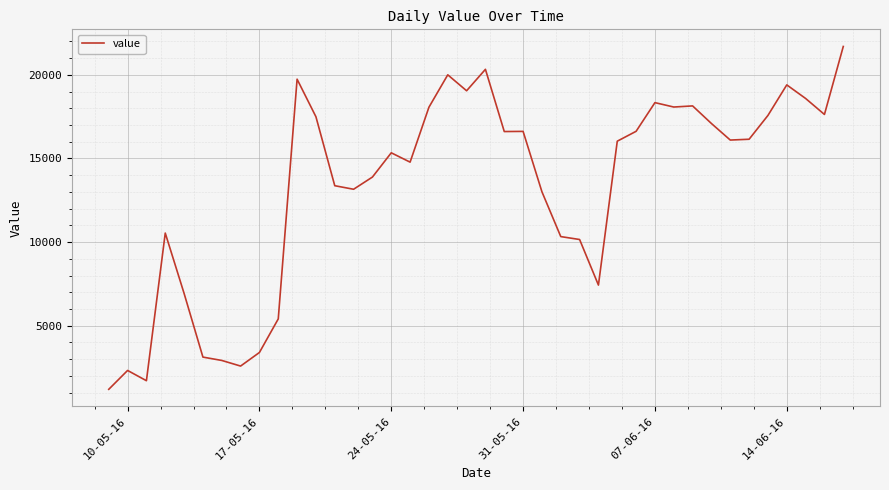

How many series are shown in this chart?

1